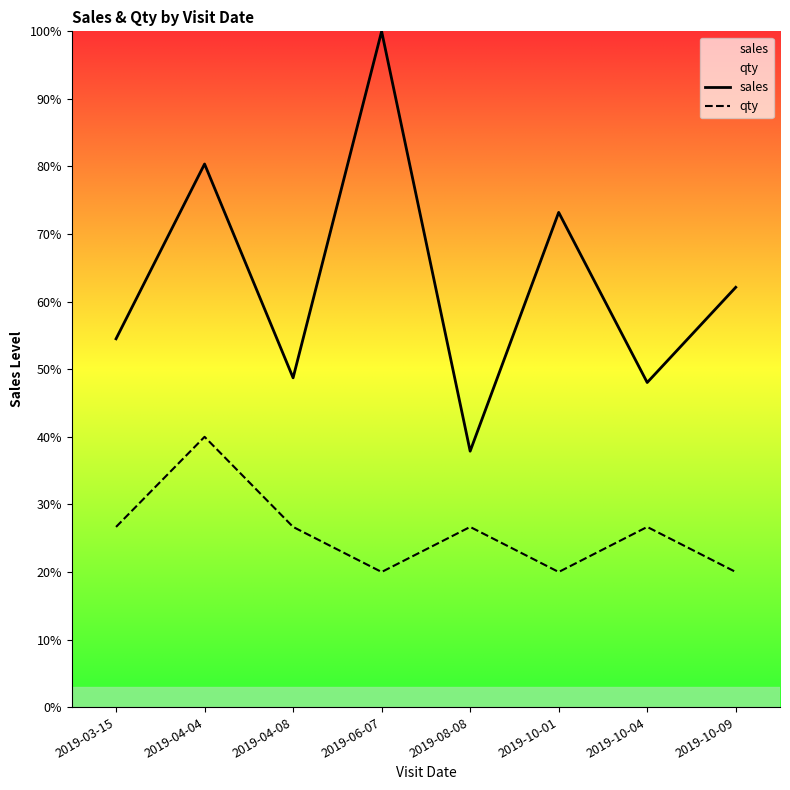

True or false: sales has more than 2 interior local peaks.

True